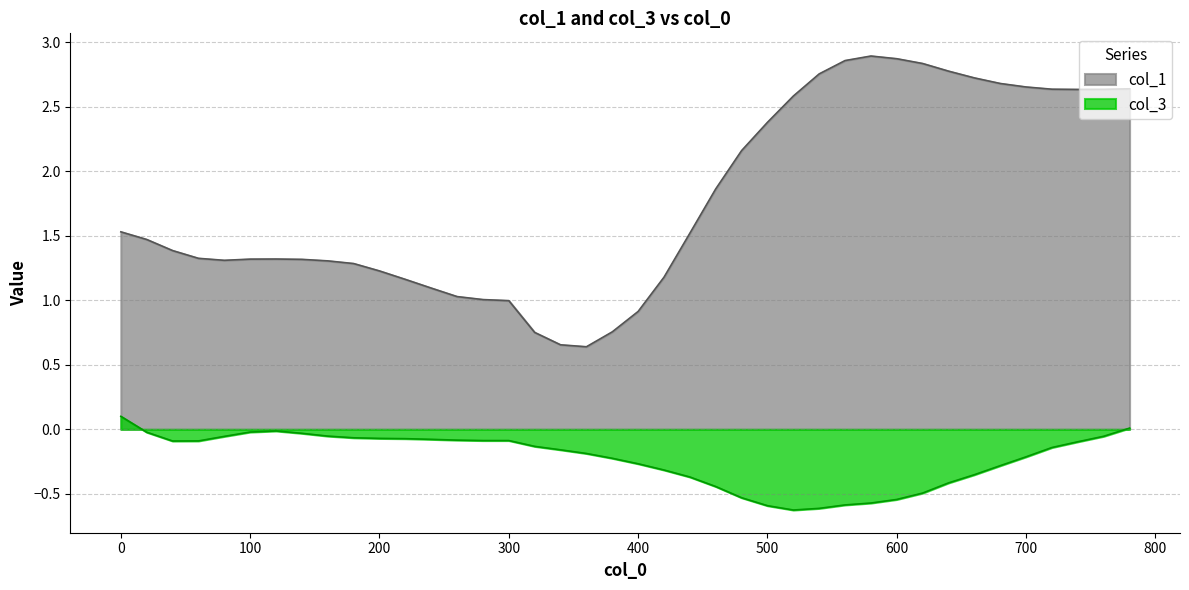

True or false: col_1 and col_3 cross at least once.

False